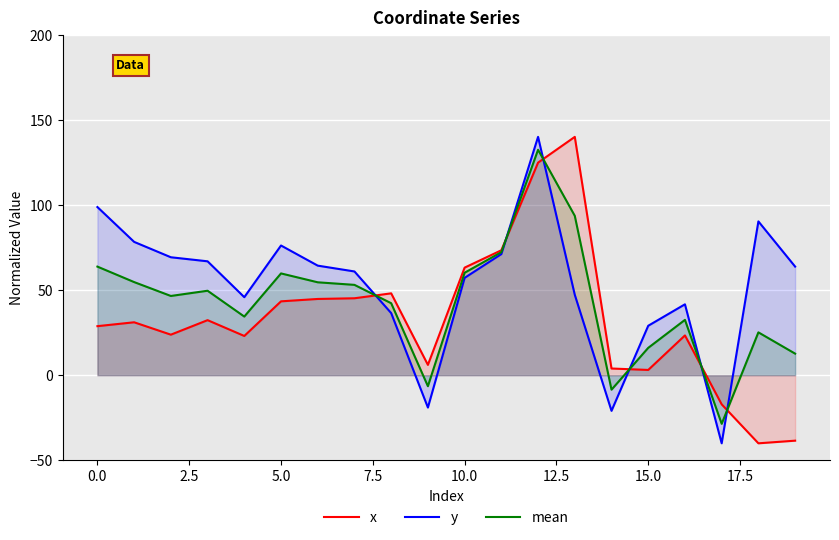

What position from the right is 13?

7